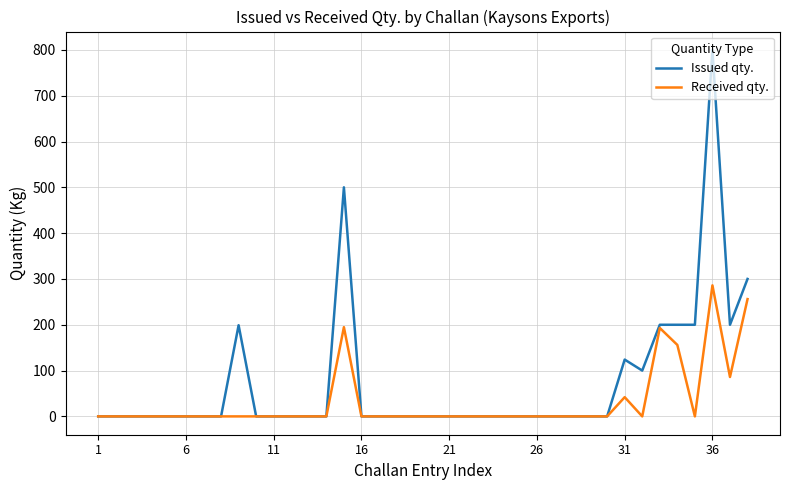

True or false: Issued qty. has more than 2 points higher than both neighbors.

True